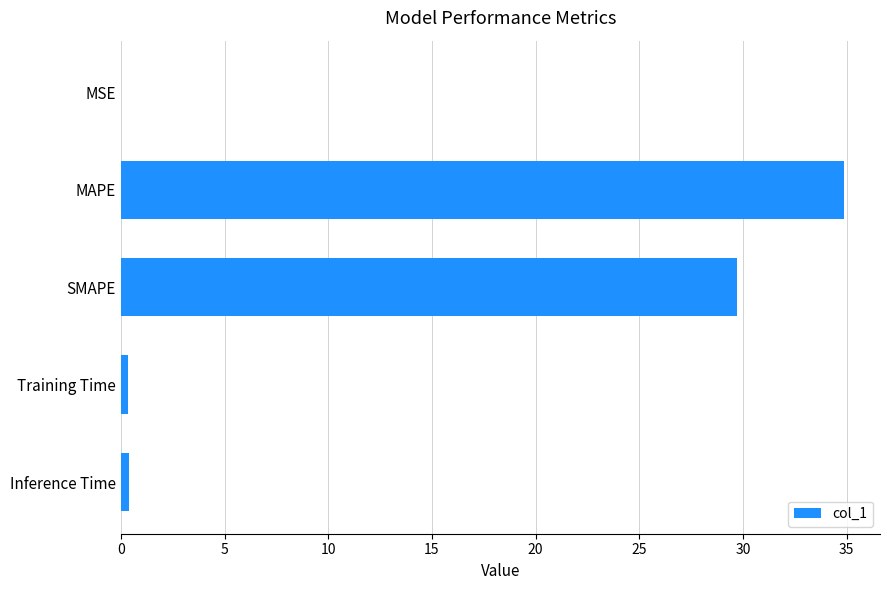

Is it true that the value at MSE is 0.0?

True